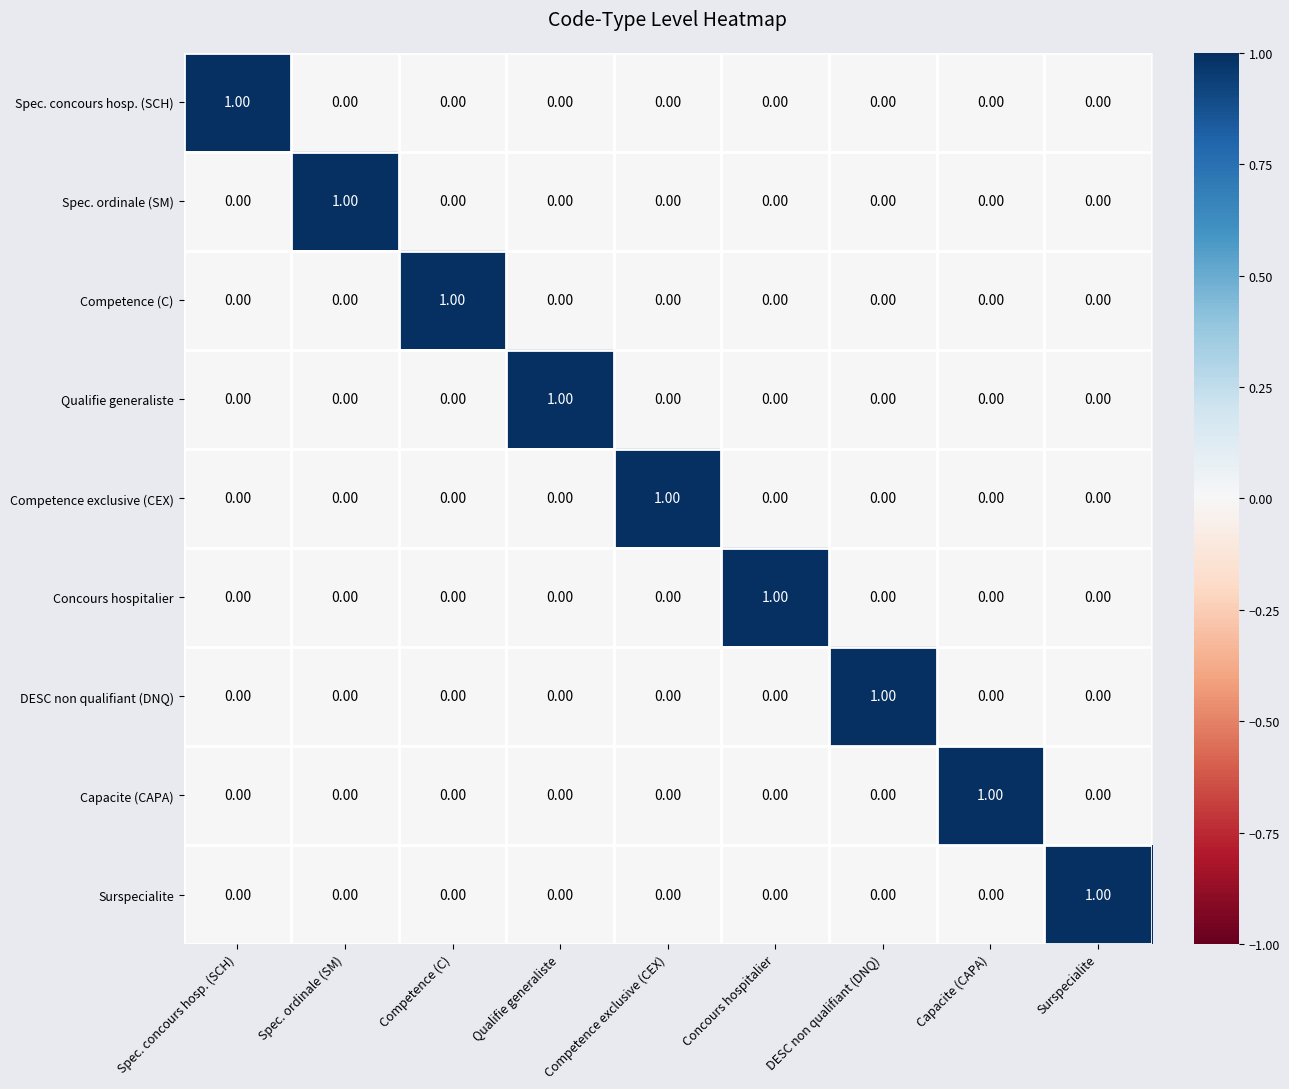

At which label does Spec. ordinale (SM) reach its peak?

Spec. ordinale (SM)